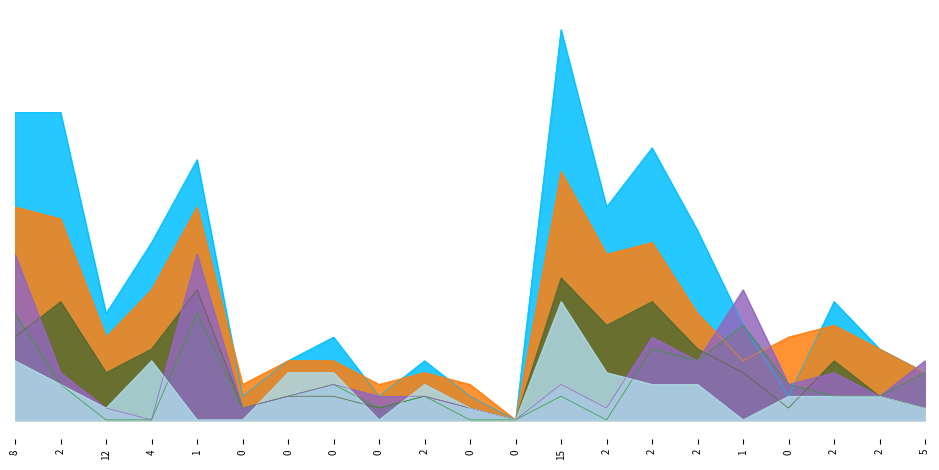

What are all the series names shown in the legend?

pts, fga, fg, drb, trb, fg3a